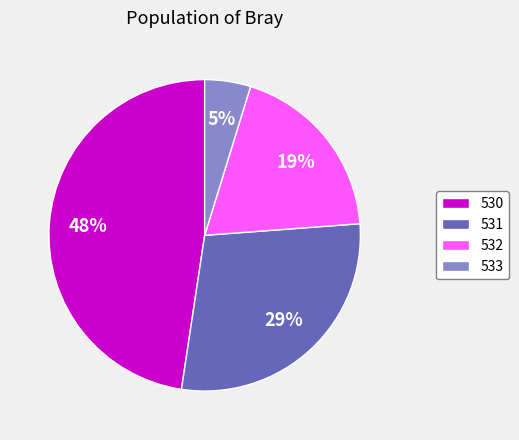

Is there a majority slice in this chart?

No